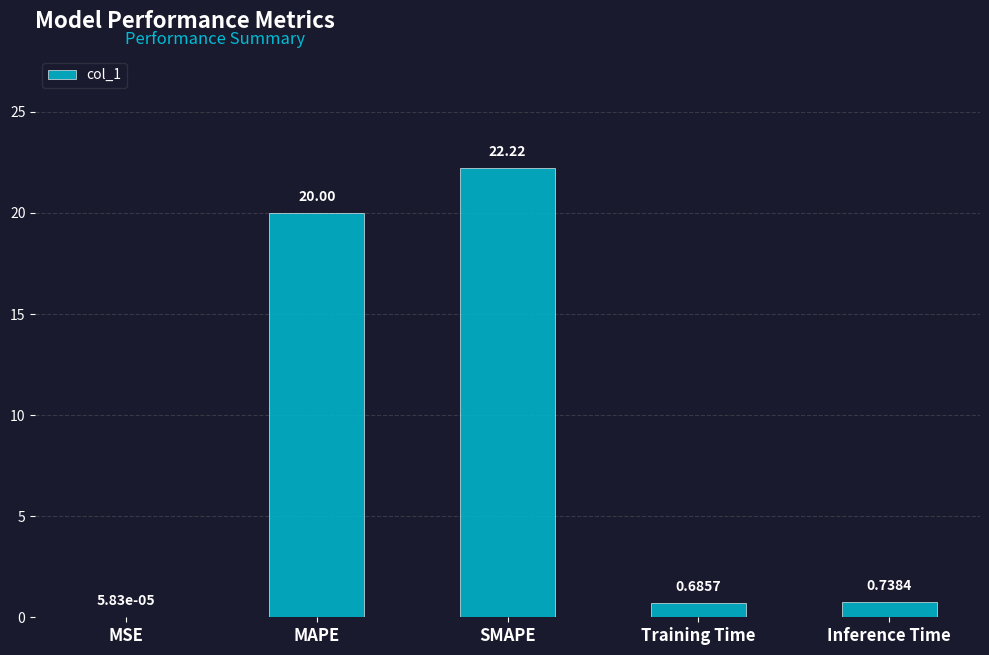

Where is the data nearest to the value 11?

MAPE